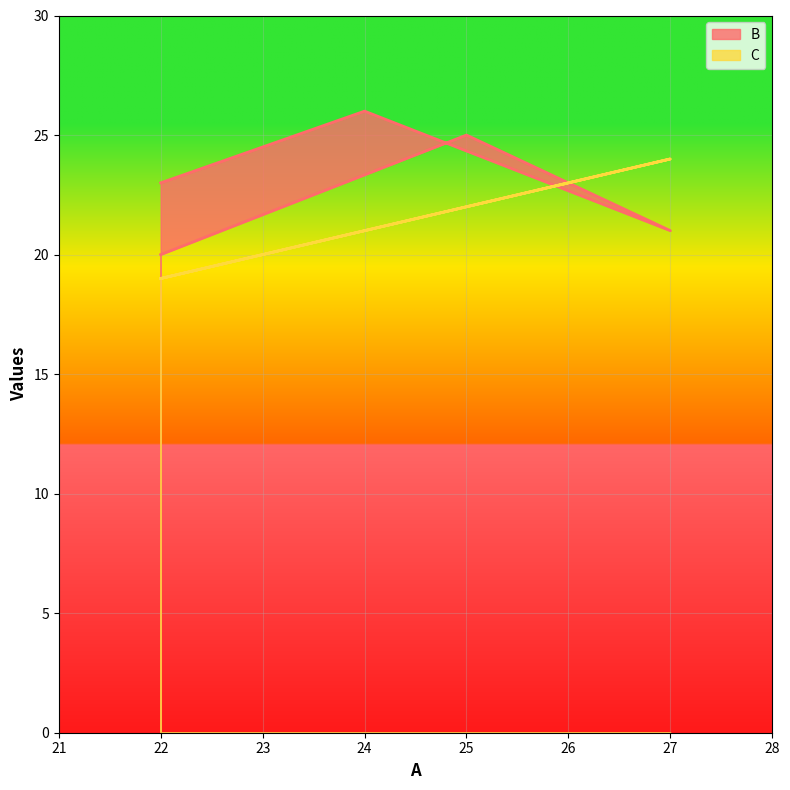

What are all the series names shown in the legend?

B, C